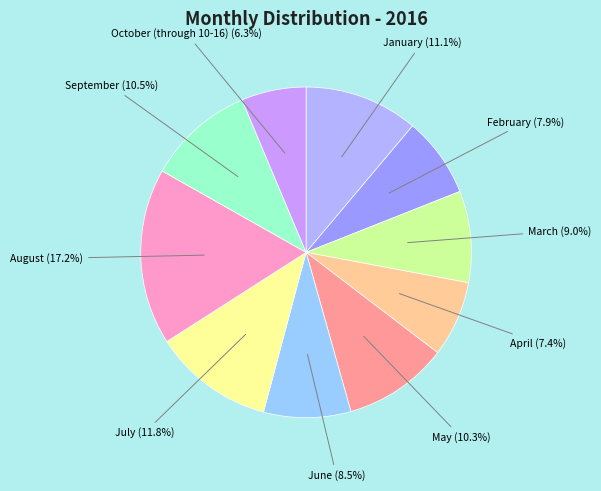

How many segments does this pie chart have?

10